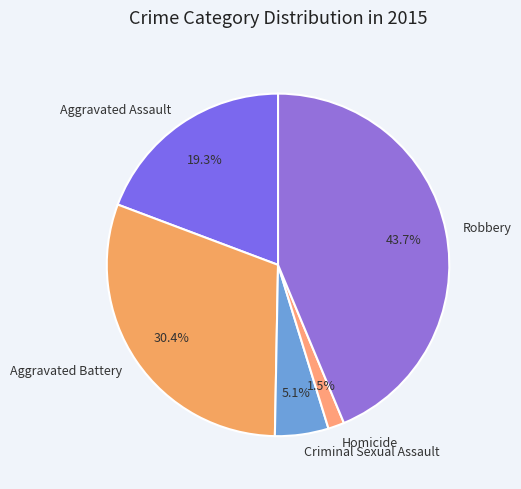

Is it true that Aggravated Battery is 30% of the pie?

True